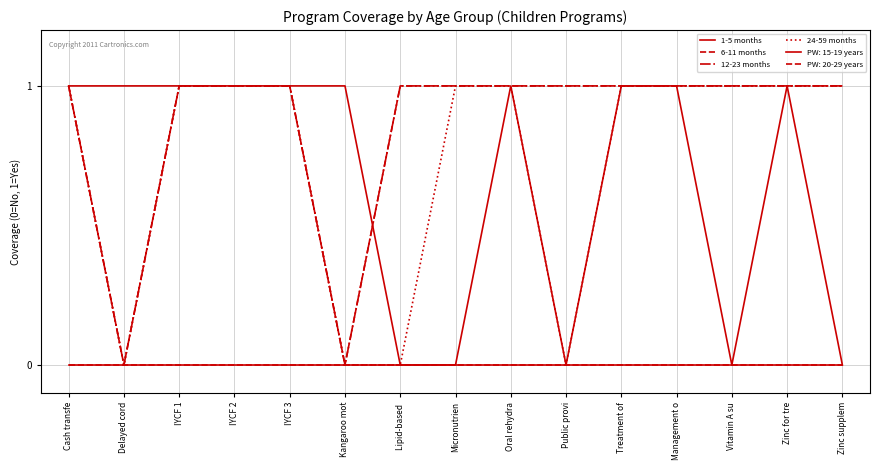

How many 1-5 months values are between 0 and 1?

15